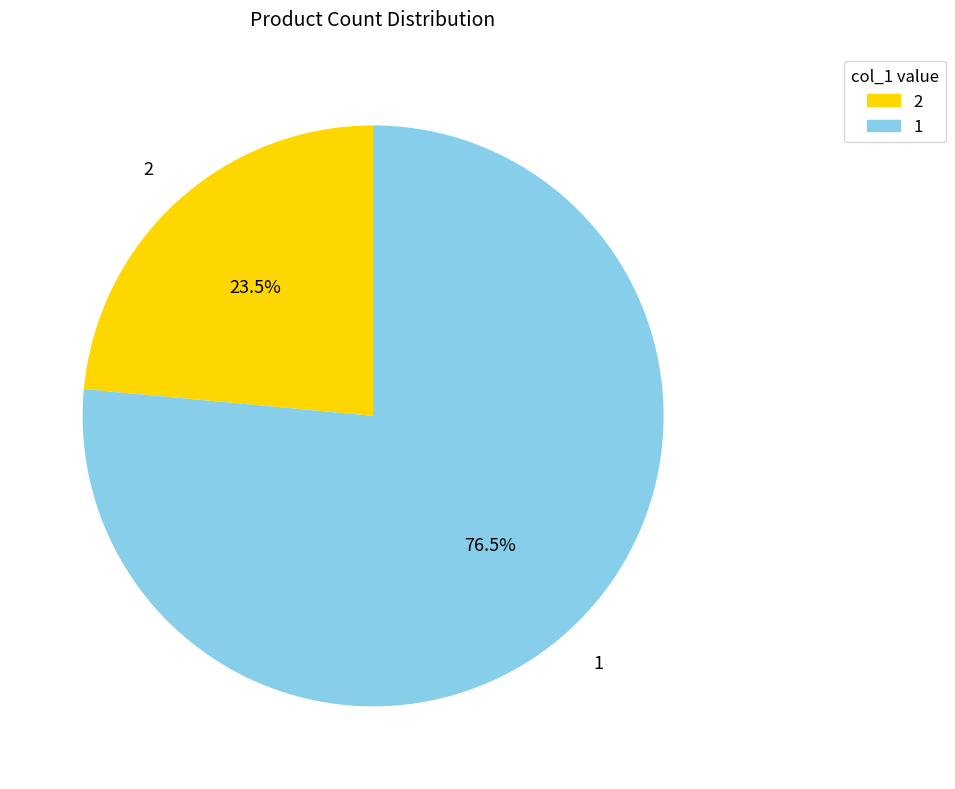

Is there any slice that represents more than half of the pie?

Yes